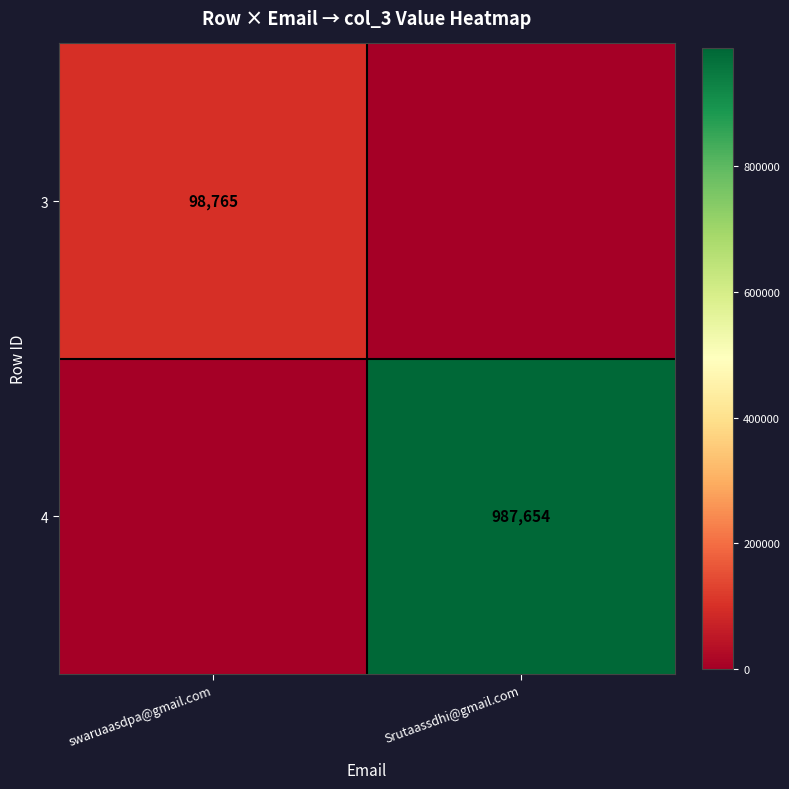

The value of 3 at swaruaasdpa@gmail.com is 98765. True or false?

True